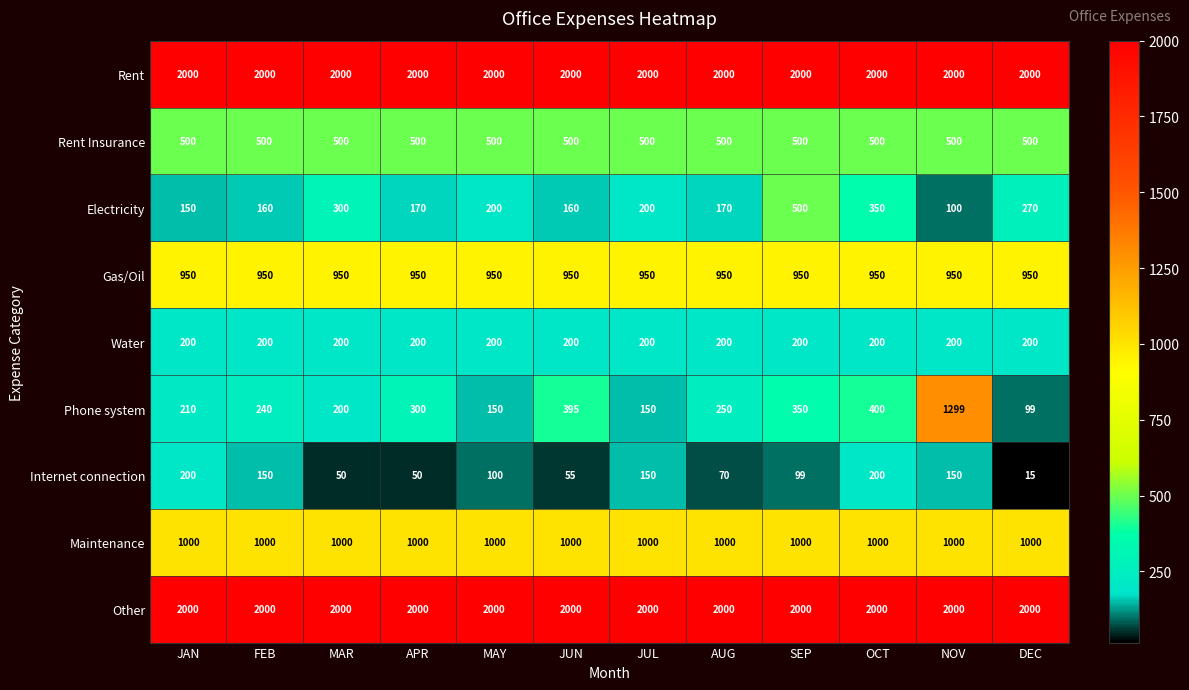

What value does the Gas/Oil series have at OCT?

950